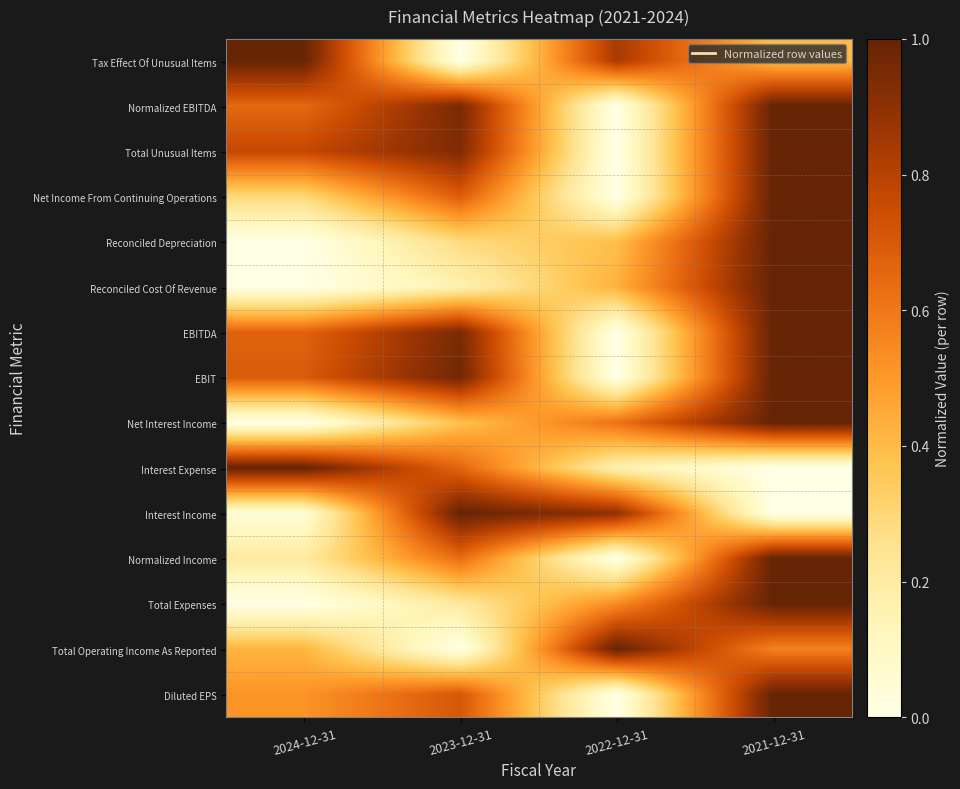

List the series in order of their peak value, highest first.

Tax Effect Of Unusual Items, Normalized EBITDA, Total Unusual Items, Net Income From Continuing Operations, Reconciled Depreciation, Reconciled Cost Of Revenue, EBITDA, EBIT, Net Interest Income, Interest Expense, Interest Income, Normalized Income, Total Expenses, Total Operating Income As Reported, Diluted EPS